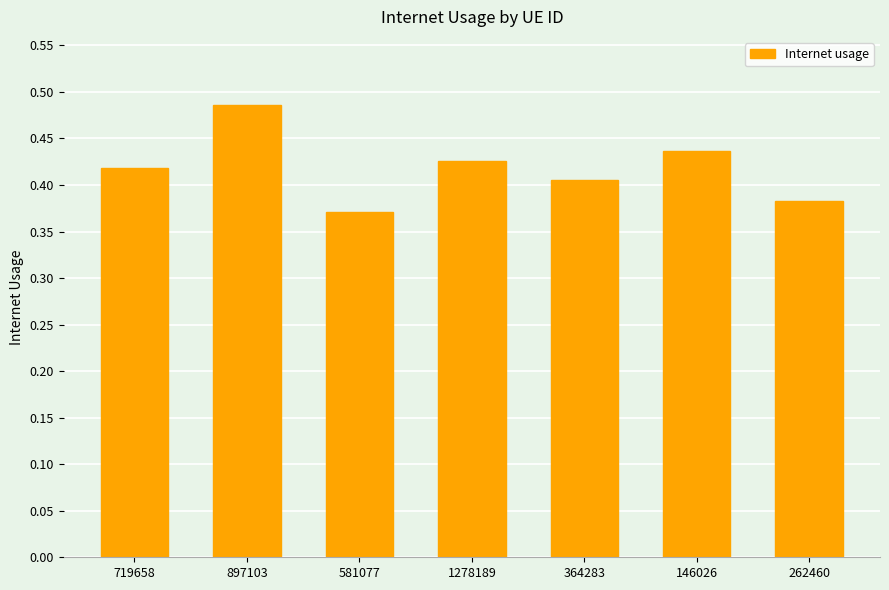

What position from the right is 146026?

2